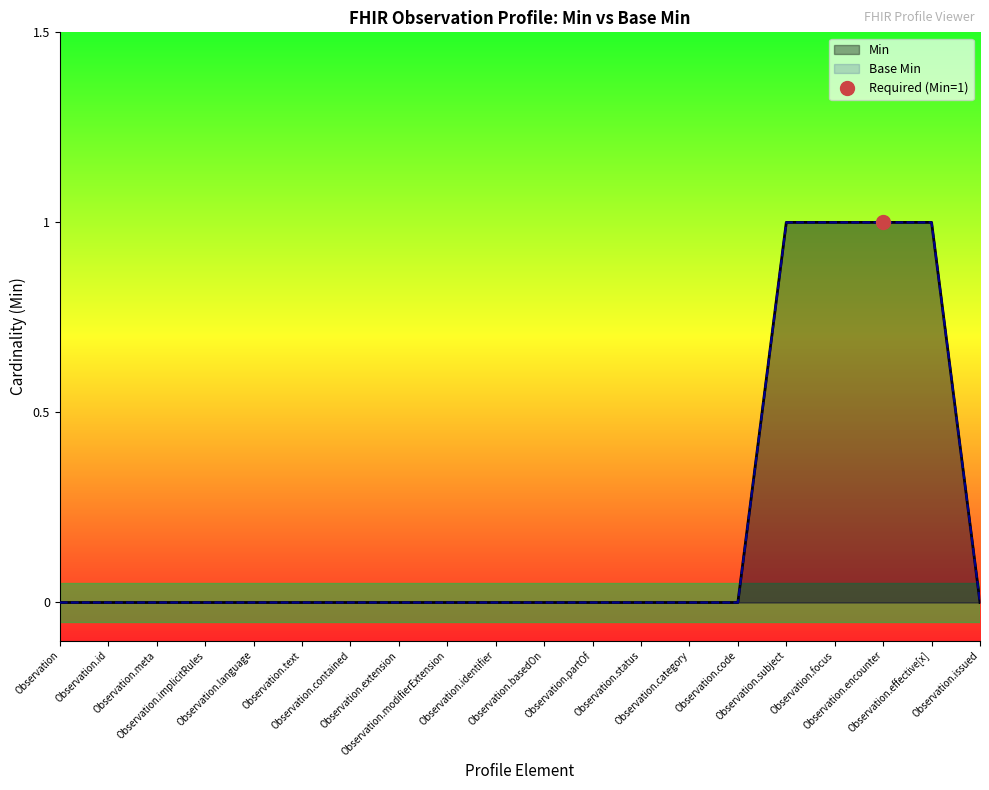

What is the greatest value displayed?

1